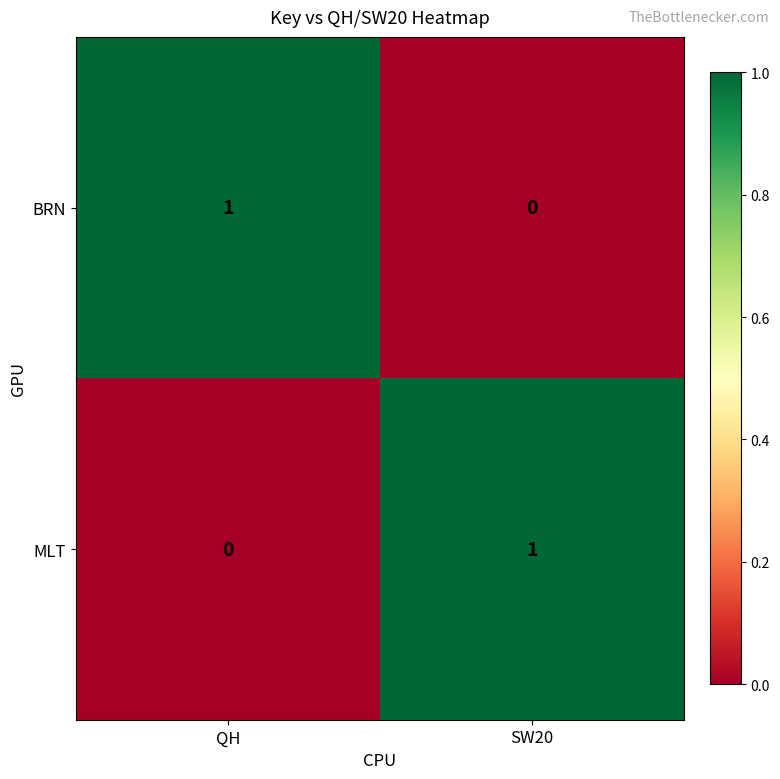

At SW20, list the series in order from smallest to largest.

BRN, MLT